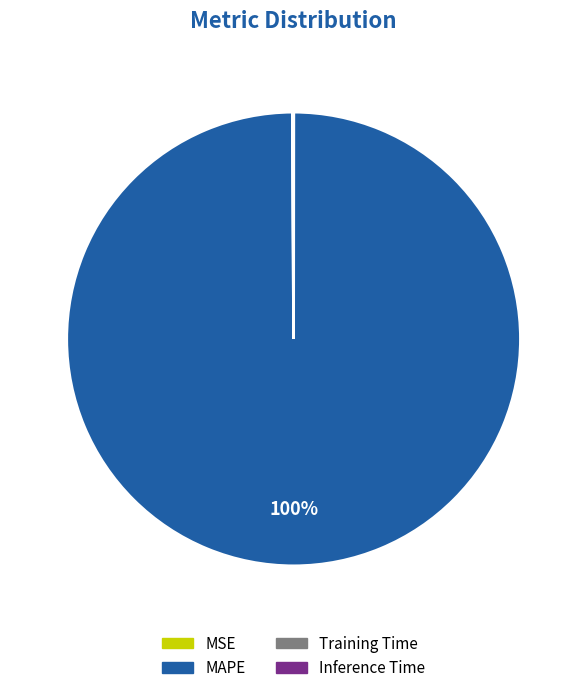

Which slice is the largest?

MAPE